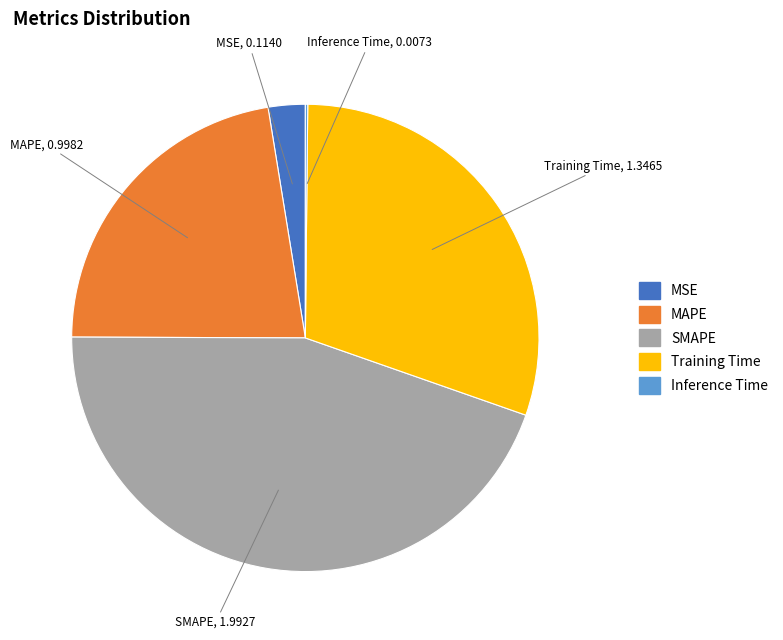

True or false: Training Time accounts for 37% of the total.

False